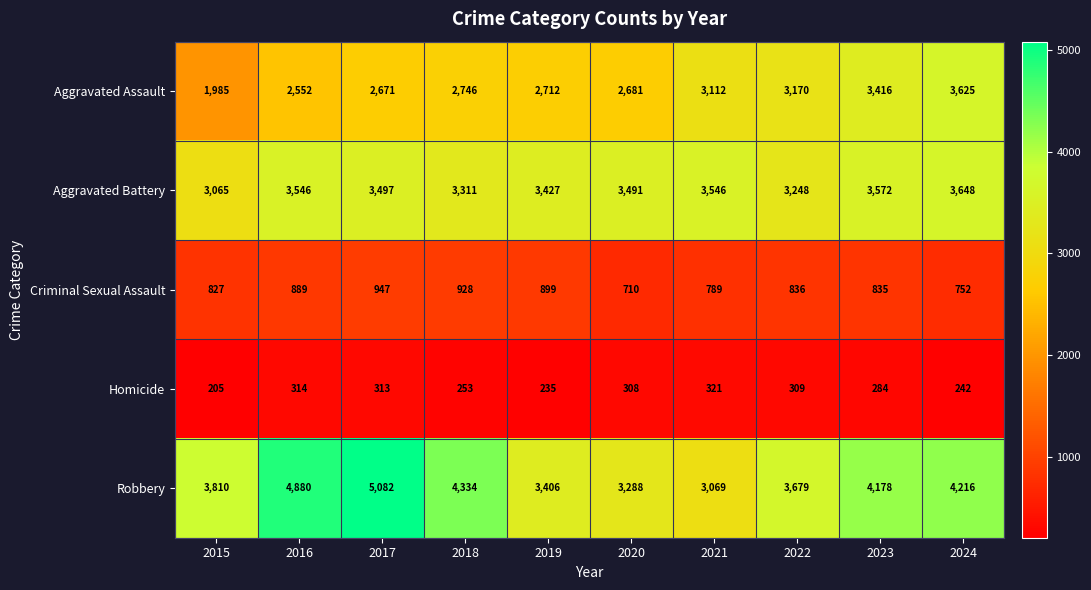

What is the maximum value shown in the chart?

5082